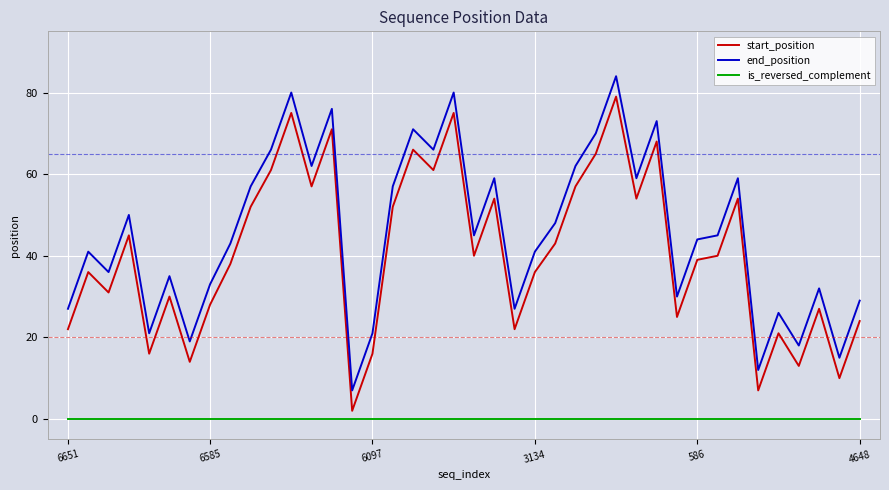

Which series has the largest total across all categories?

end_position